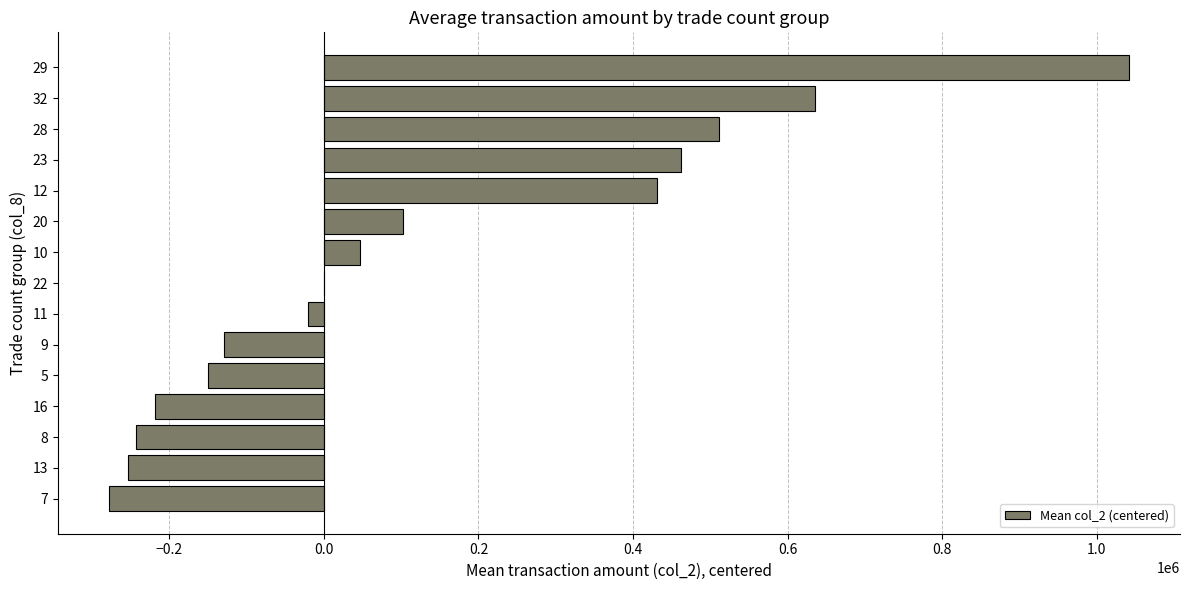

What is the change in value from 13 to 29?

+1294700